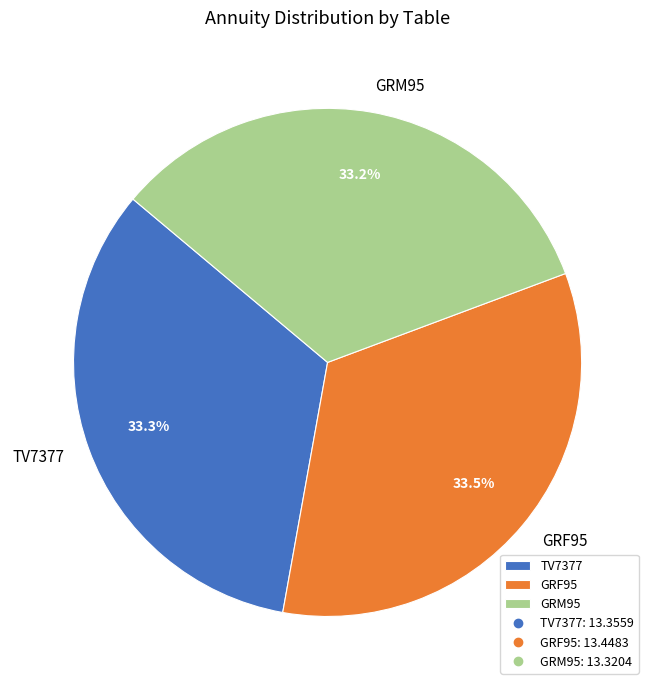

How many slices are in this pie chart?

3